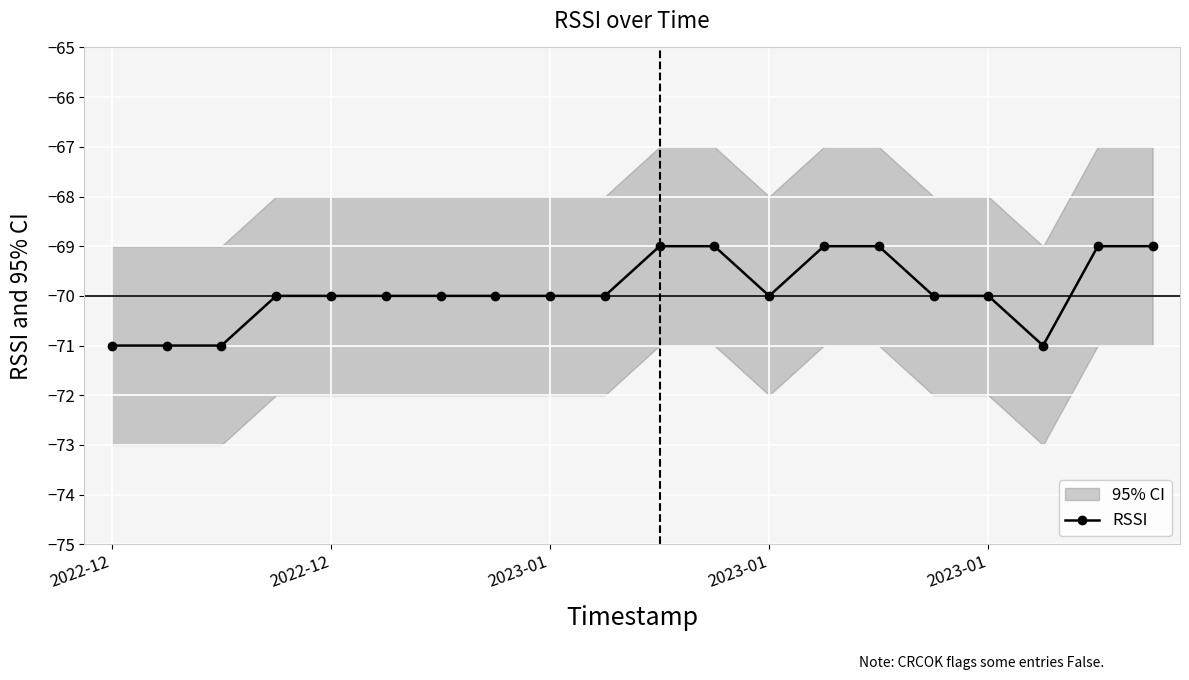

How many lines are shown in the chart?

1